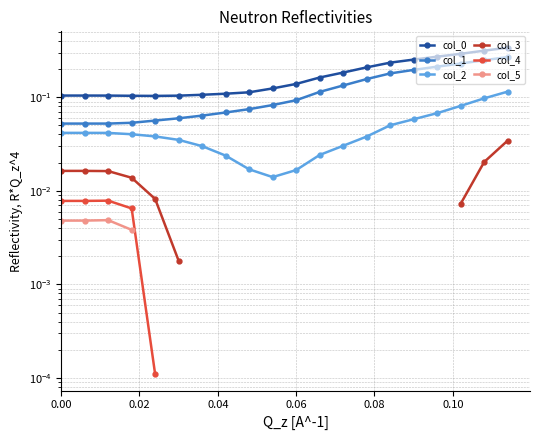

Which series has the largest total across all categories?

col_0